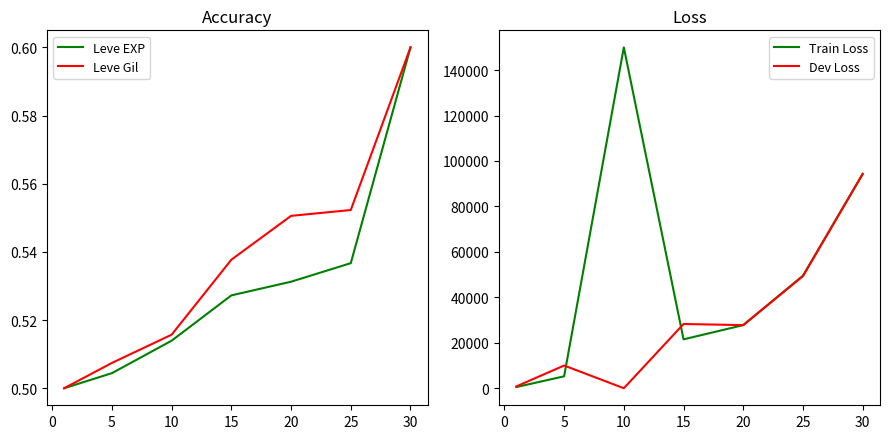

Reading left to right, extract all data points from this chart.

Leve EXP: 0.5	0.5	0.5	0.5	0.5	0.5	0.6
Leve Gil: 0.5	0.5	0.5	0.5	0.6	0.6	0.6
Train Loss: 522.8	5248.5	150000.0	21511.7	27777.0	49540.0	94304.0
Dev Loss: 800.0	9995.0	0.0	28267.5	27777.0	49333.3	94304.0